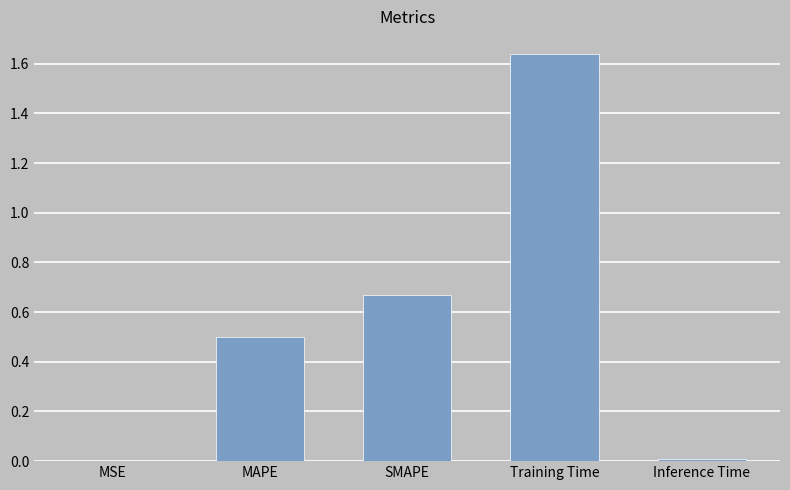

Are the bars horizontal?

No